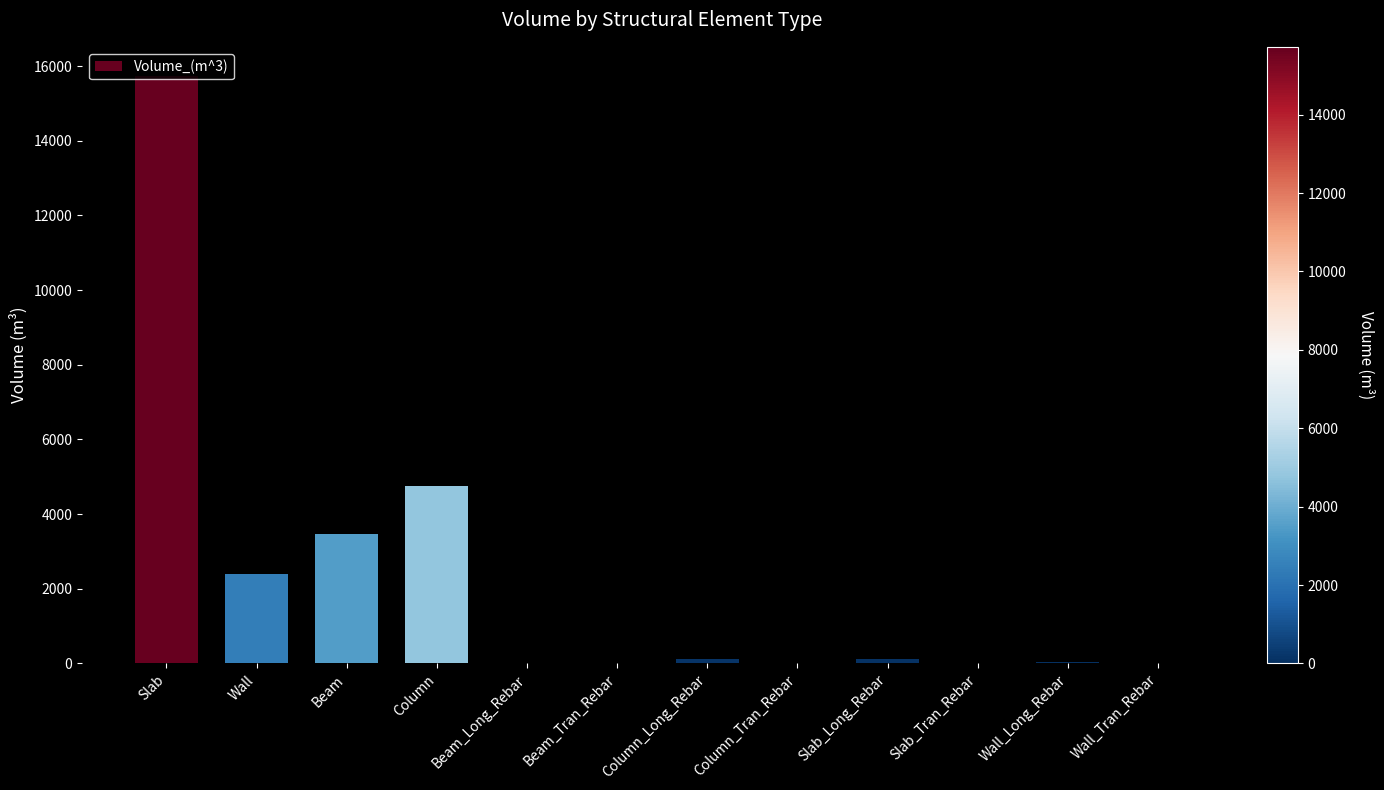

How many values exceed 116?

6